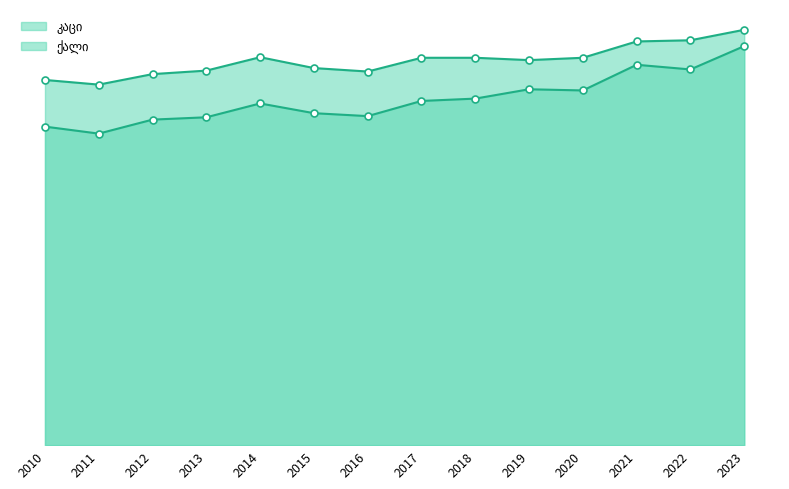

Which category has the lowest value in the კაცი series?

2011